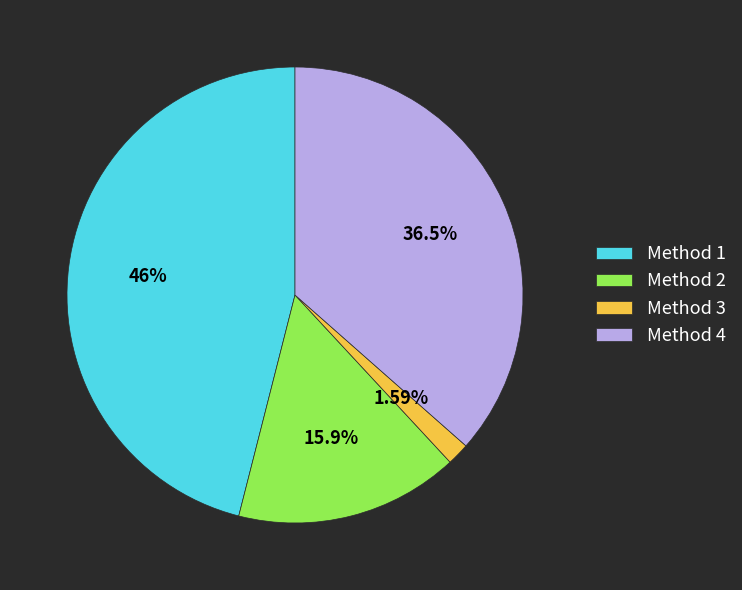

Between Method 4 and Method 3, which is larger?

Method 4